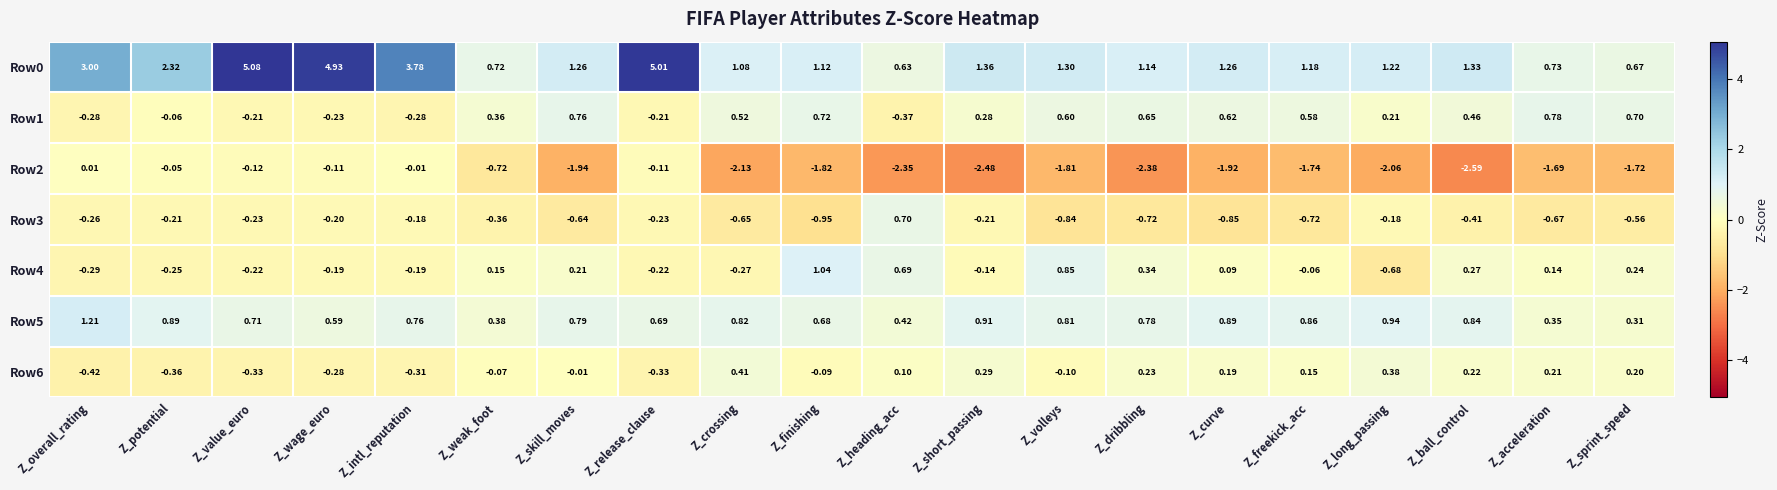

What is the greatest value displayed?

5.1